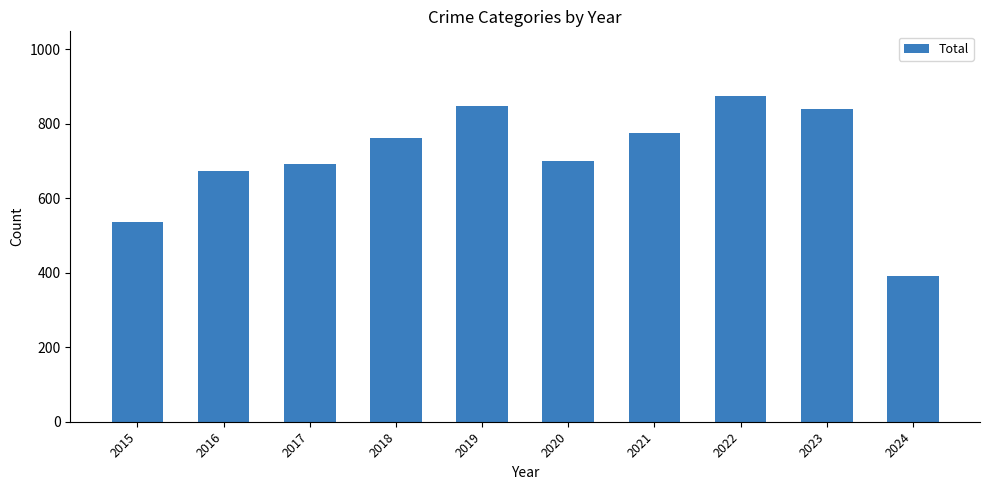

Reading right to left, list all the values displayed in this chart.

391	838	873	775	700	847	761	692	672	535